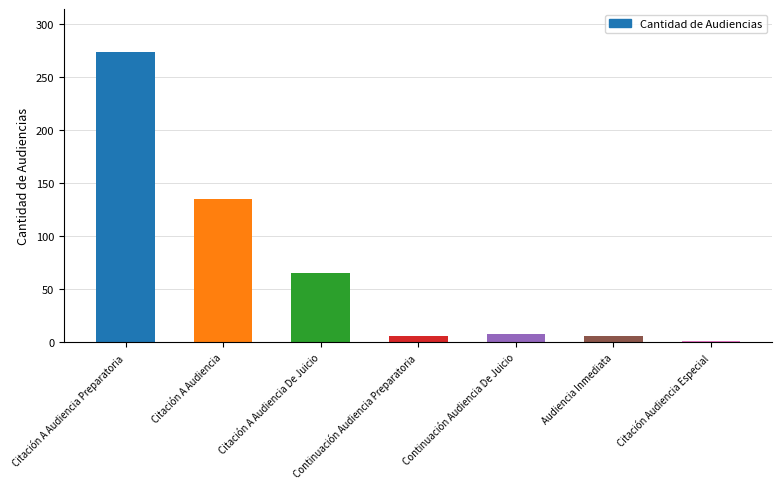

Reading left to right, transcribe all the data shown in this chart.

Citación A Audiencia Preparatoria=273	Citación A Audiencia=135	Citación A Audiencia De Juicio=65	Continuación Audiencia Preparatoria=6	Continuación Audiencia De Juicio=8	Audiencia Inmediata=6	Citación Audiencia Especial=1